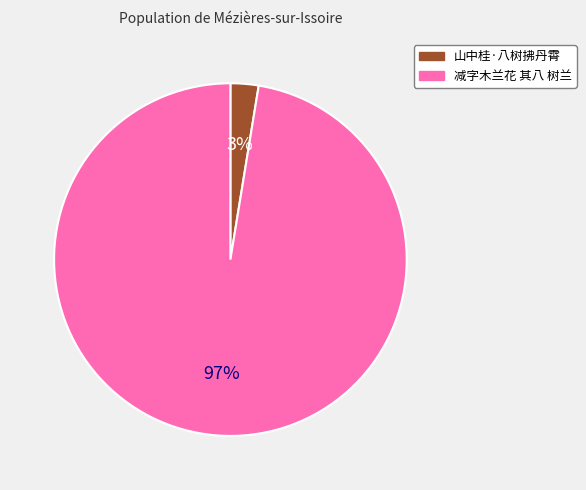

To the nearest percent, what is the combined percentage of 山中桂·八树拂丹霄 and 减字木兰花 其八 树兰?

100%